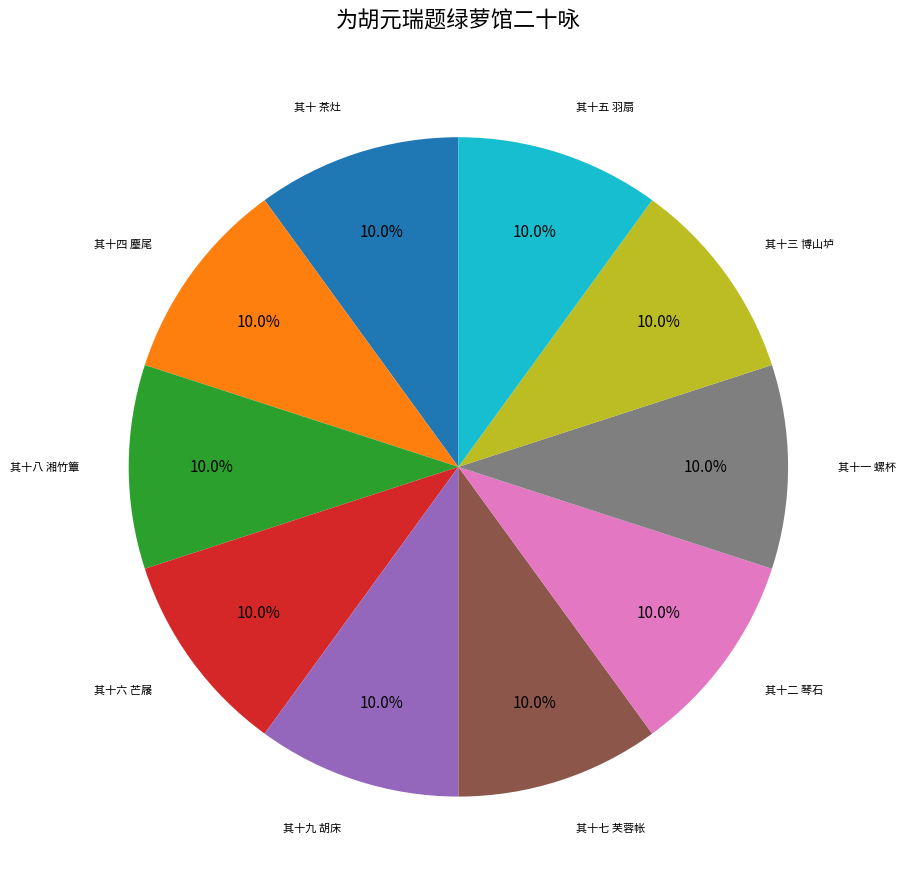

Is there a majority slice in this chart?

No